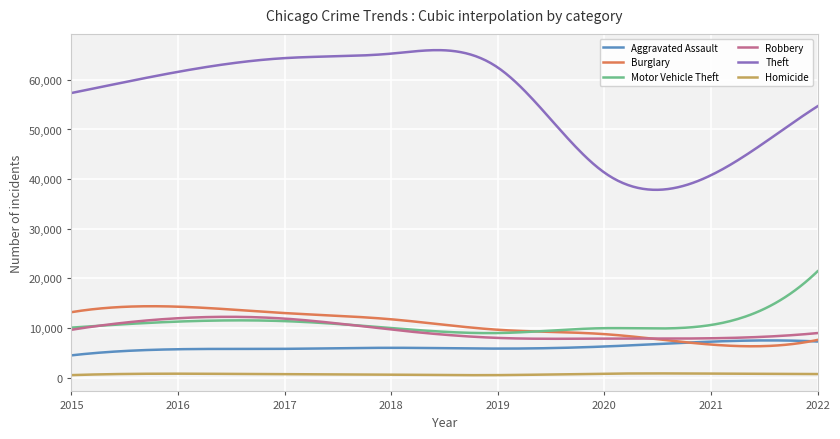

What is the average value of the Theft series?

55871.6